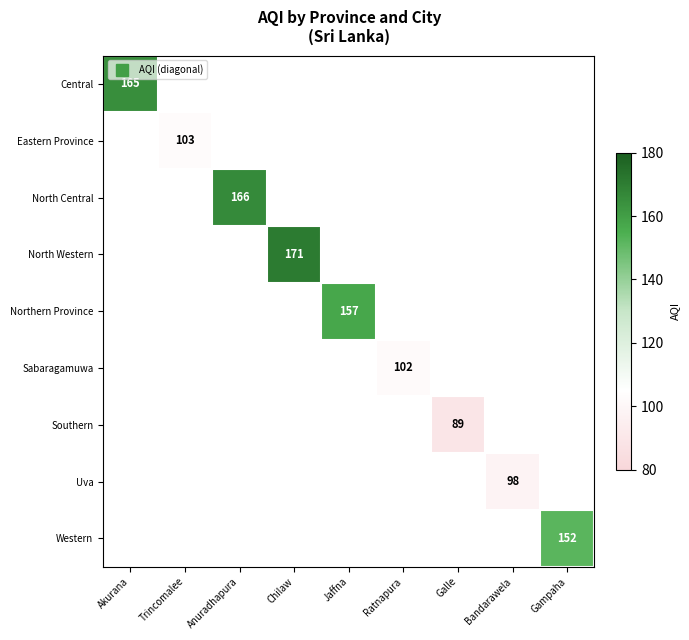

Which series has the largest range (max minus min)?

Central